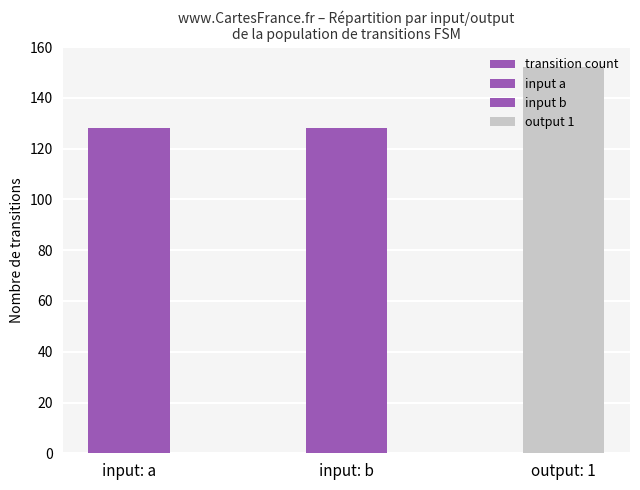

The chart shows a value of 54 at output: 1. True or false?

False